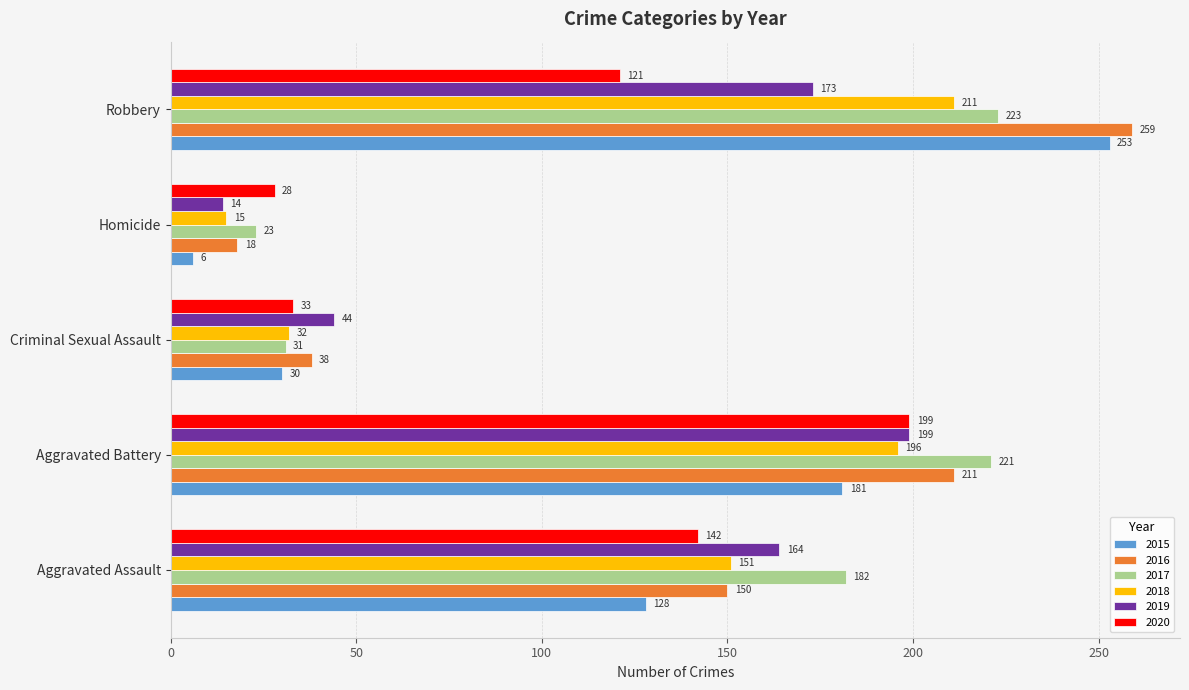

Between Aggravated Battery and Robbery, which series saw the biggest shift?

2020